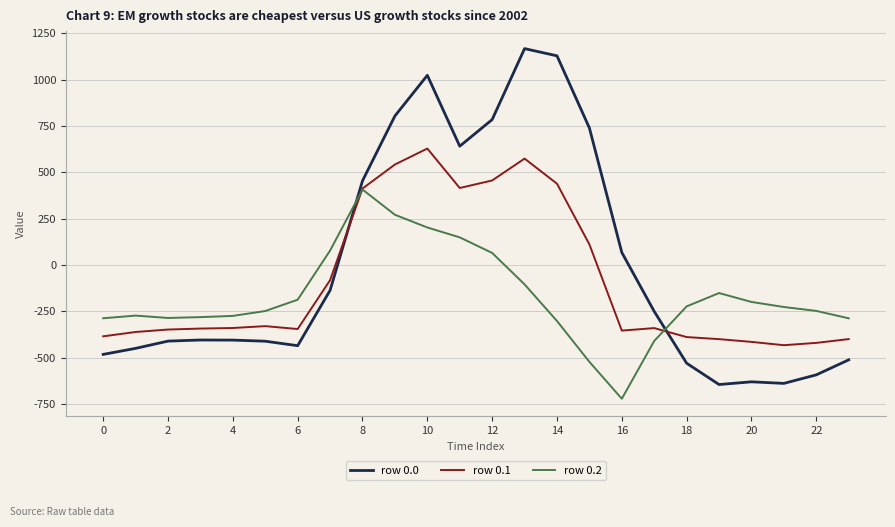

How many intersections are there between row 0.0 and row 0.1?

2